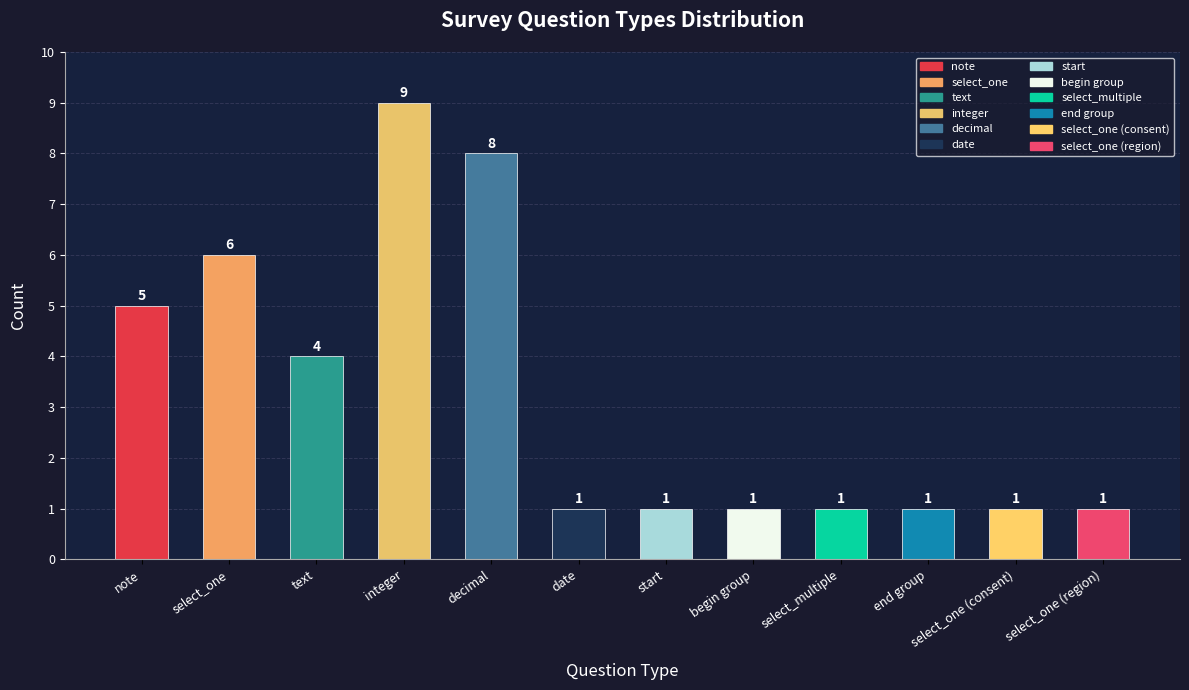

Reading left to right, transcribe all the data shown in this chart.

note=5	select_one=6	text=4	integer=9	decimal=8	date=1	start=1	begin group=1	select_multiple=1	end group=1	select_one (consent)=1	select_one (region)=1